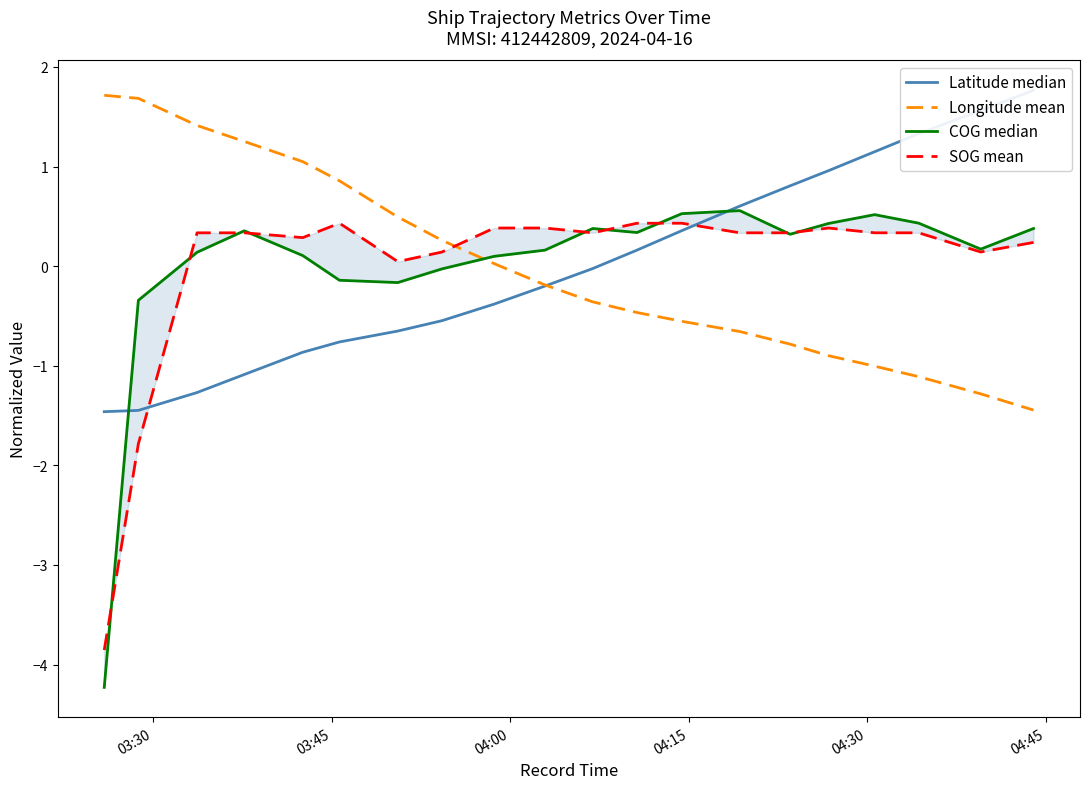

Which category has the highest value in the Longitude mean series?

03:30